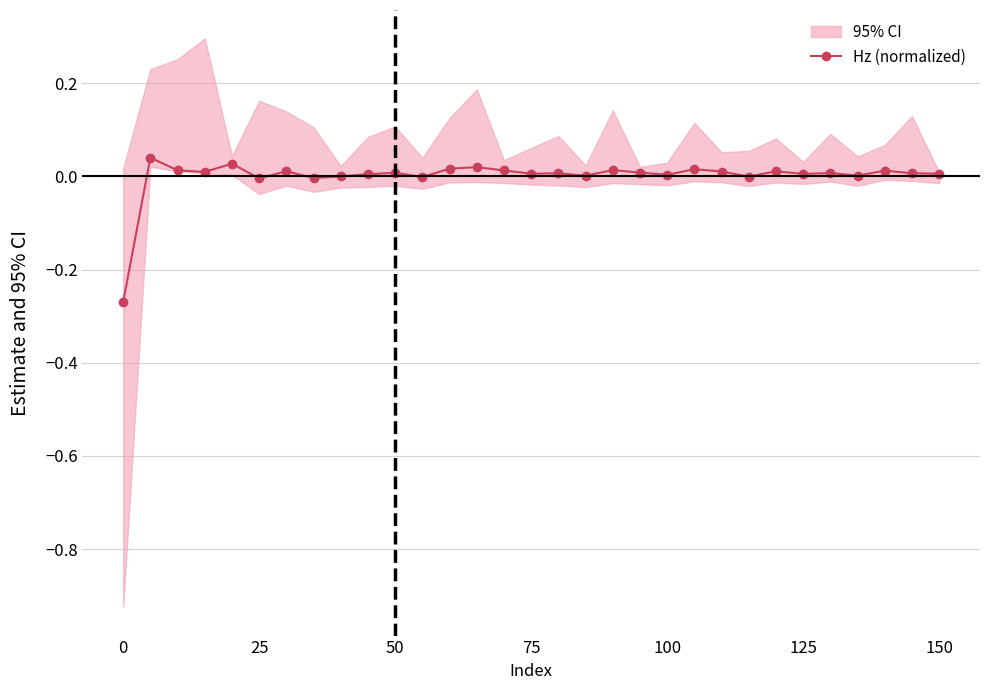

True or false: Hz (normalized) has more than 2 points higher than both neighbors.

True